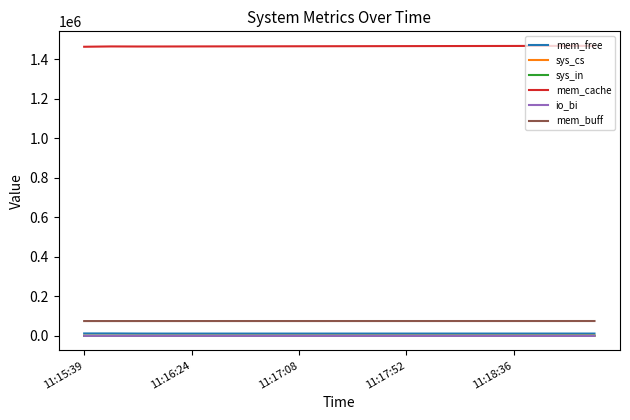

What is the lowest value of the mem_cache series?

1463140.0